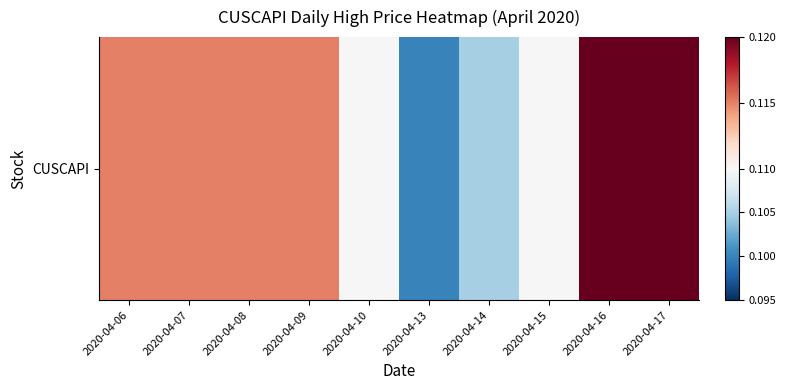

List the labels in order of value, smallest first.

2020-04-13, 2020-04-14, 2020-04-10, 2020-04-15, 2020-04-06, 2020-04-07, 2020-04-08, 2020-04-09, 2020-04-16, 2020-04-17